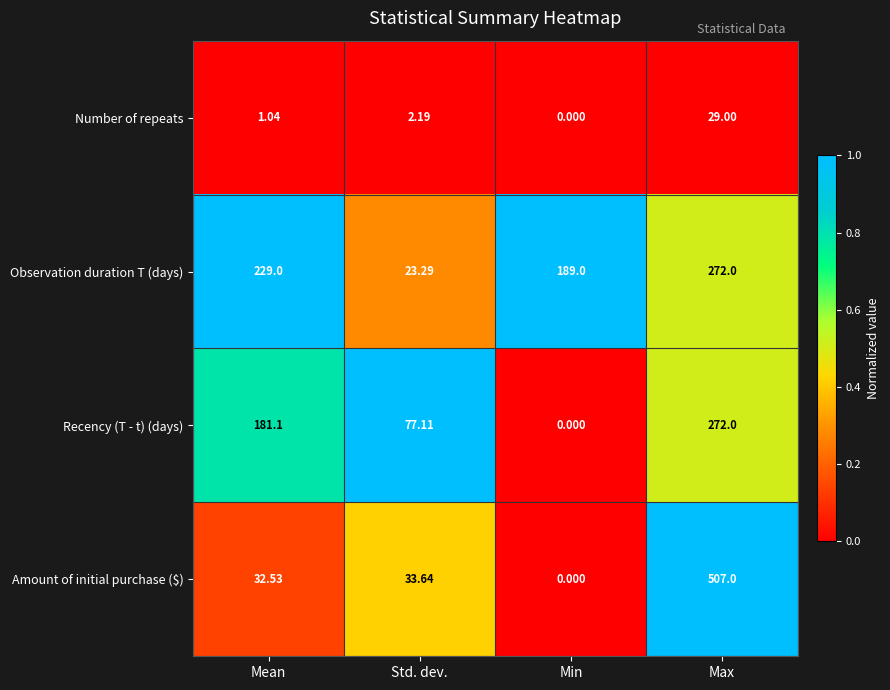

Which series has the widest spread of values?

Amount of initial purchase ($)